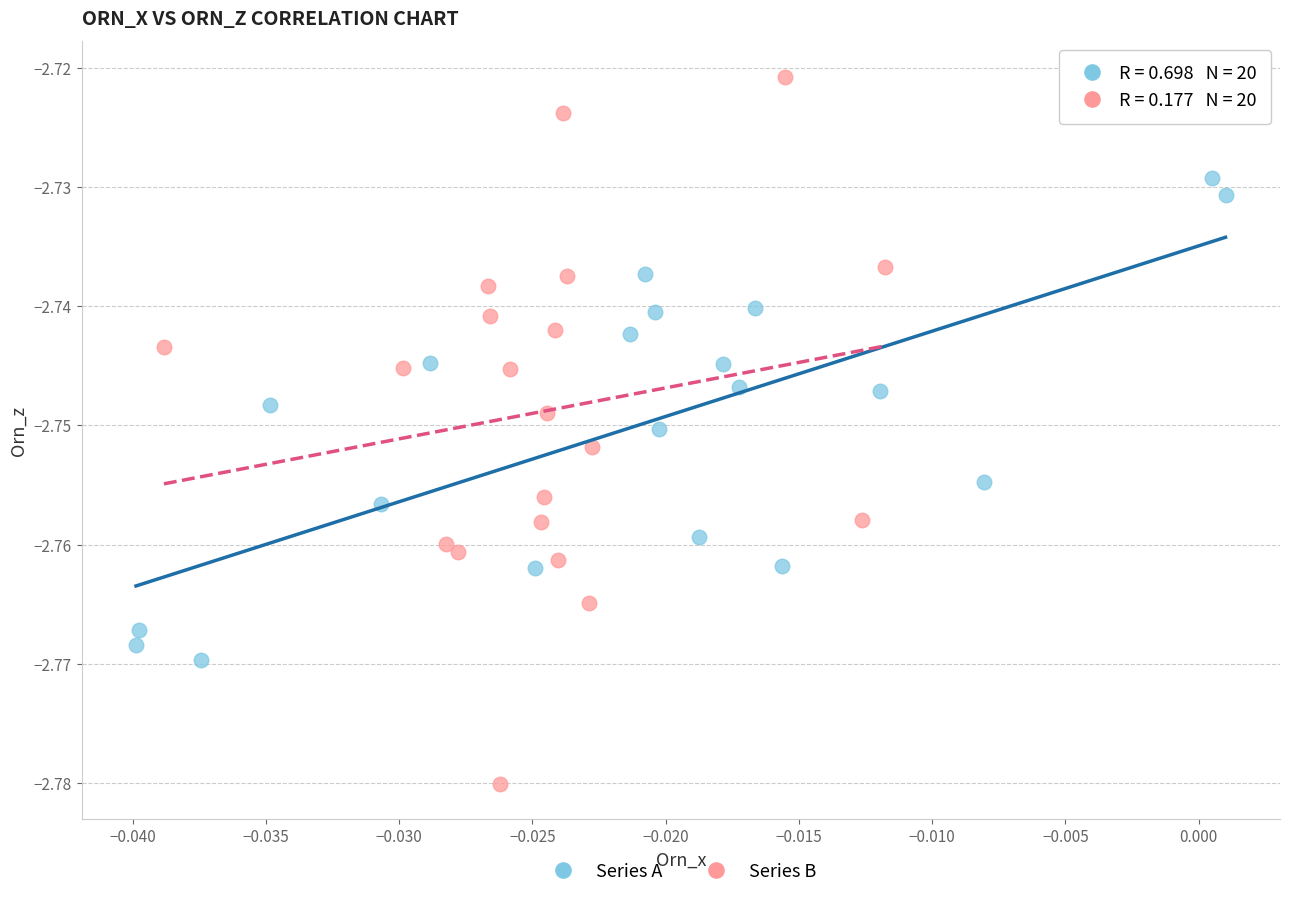

Which series has the widest spread of Y values?

Series B